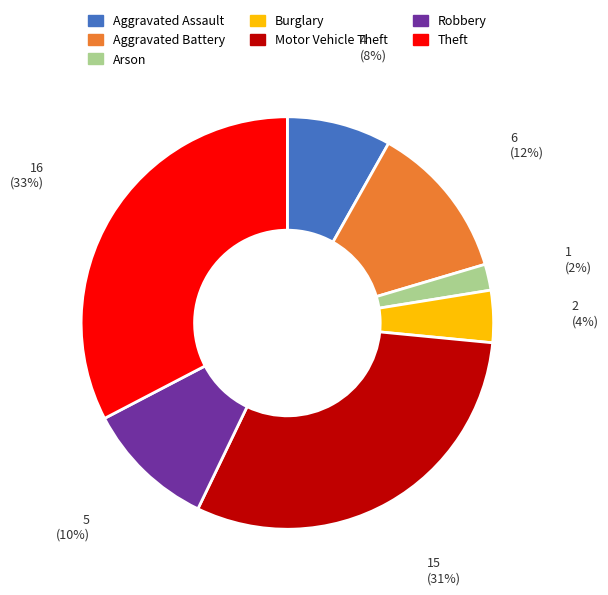

To the nearest percent, what percentage of the pie is Robbery?

10%